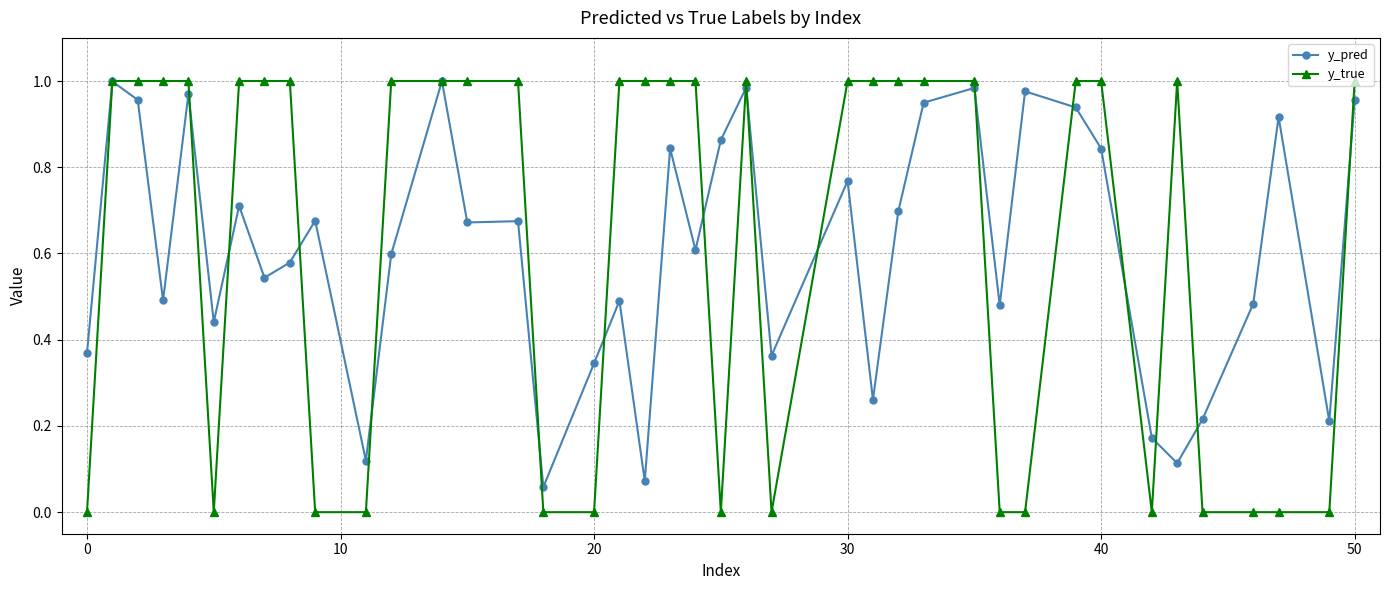

True or false: y_pred has more than 1 points higher than both neighbors.

True